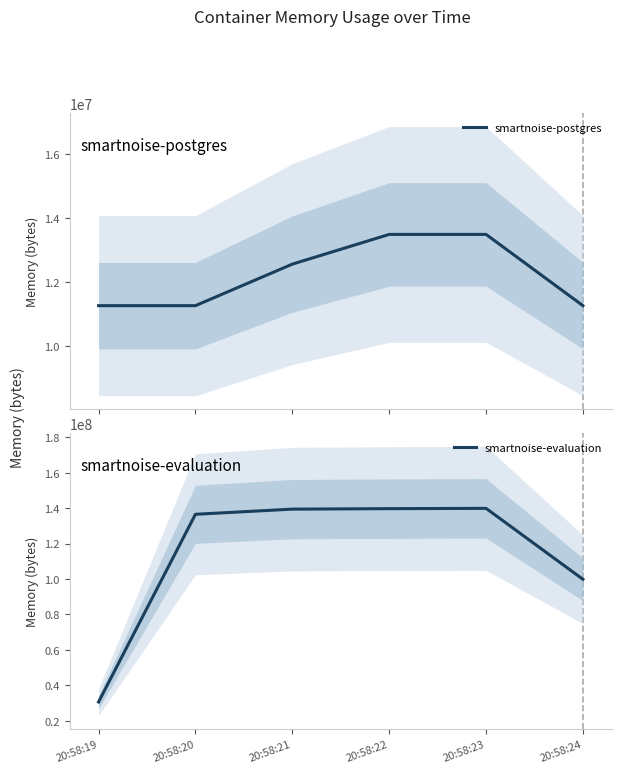

Does the chart display data point markers on the line(s)?

No